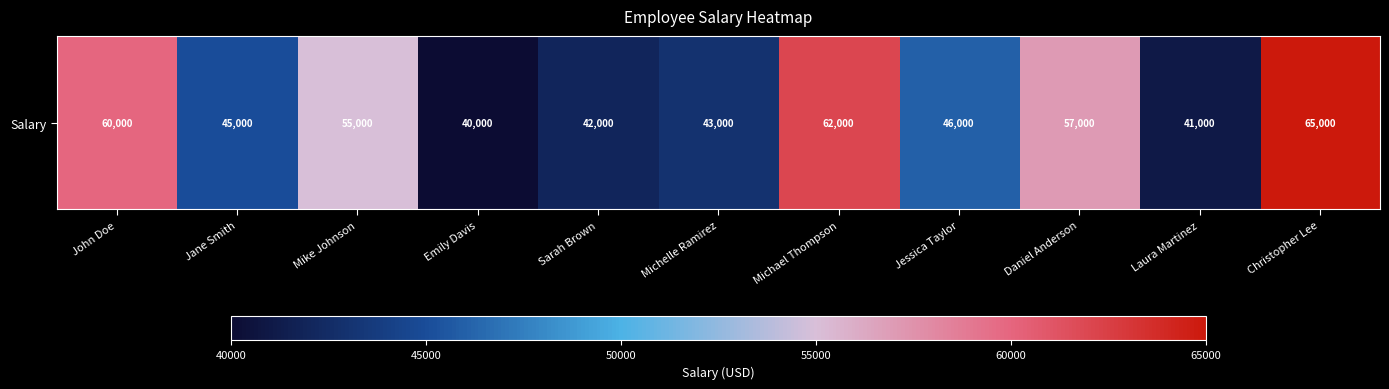

The chart shows a value of 96598 at Daniel Anderson. True or false?

False